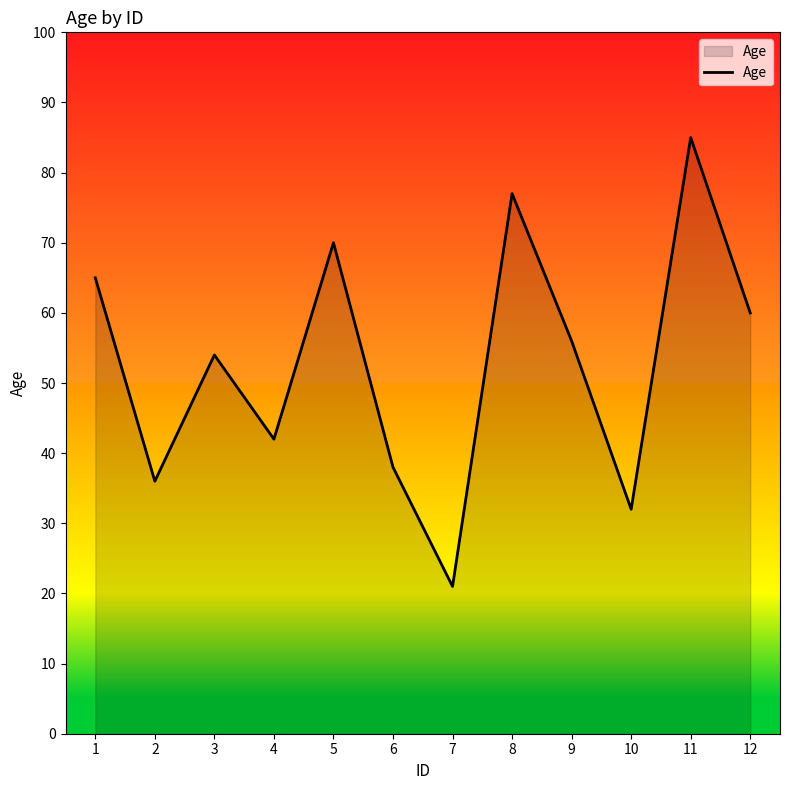

True or false: there are more than 2 points higher than both neighbors.

True